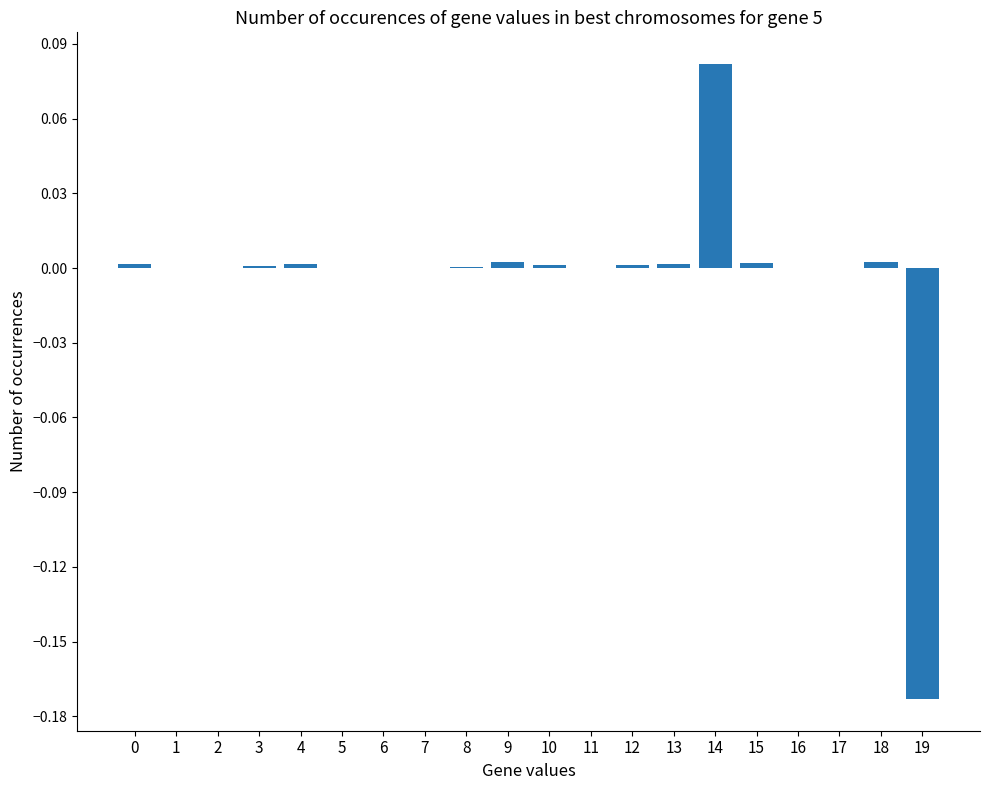

Is it true that the value at 2 is -0.1?

False